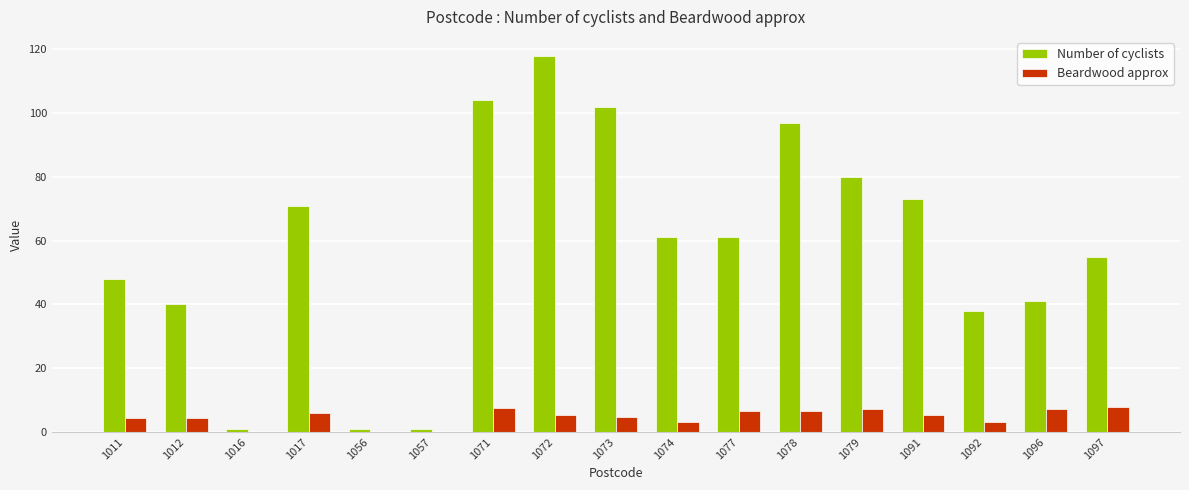

True or false: Number of cyclists has a value of 71.0 at 1017.

True